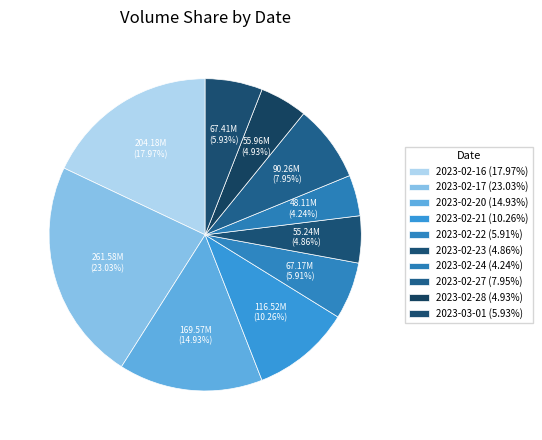

How many segments does this pie chart have?

10